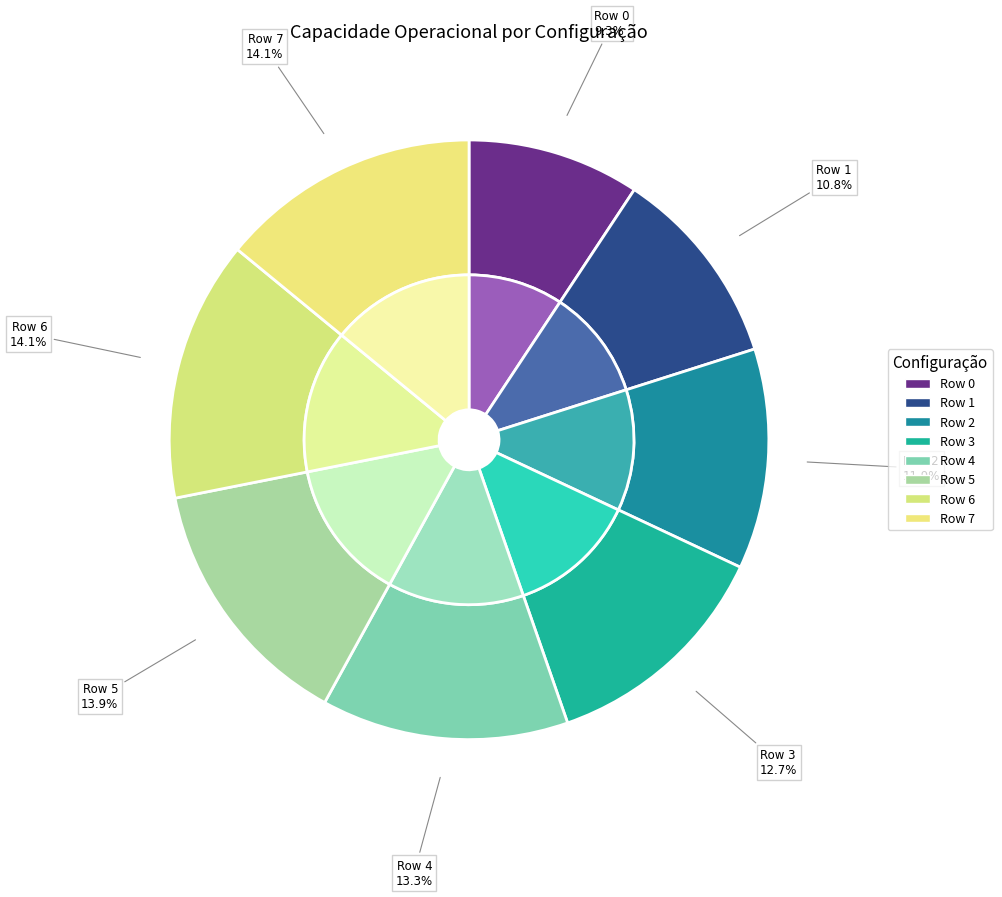

To the nearest percent, what percentage of the pie is Row 3?

13%